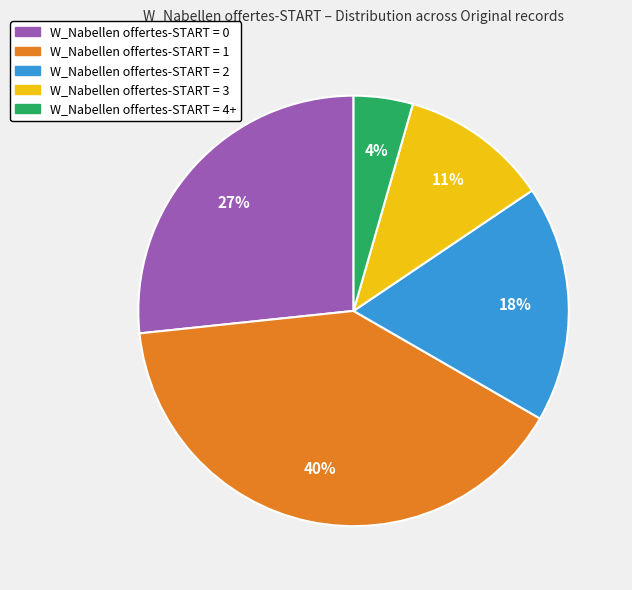

To the nearest percent, what percentage of the pie is W_Nabellen offertes-START = 0?

27%